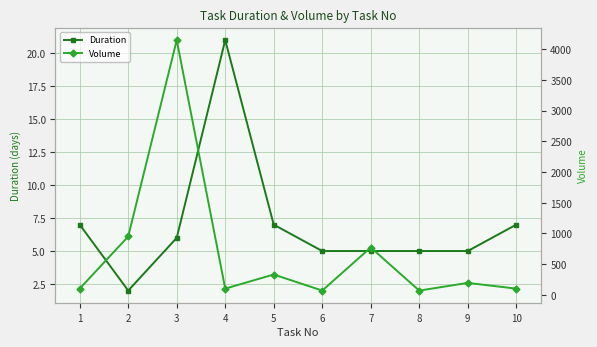

What is the difference between the maximum and minimum values in the Volume series?

4083